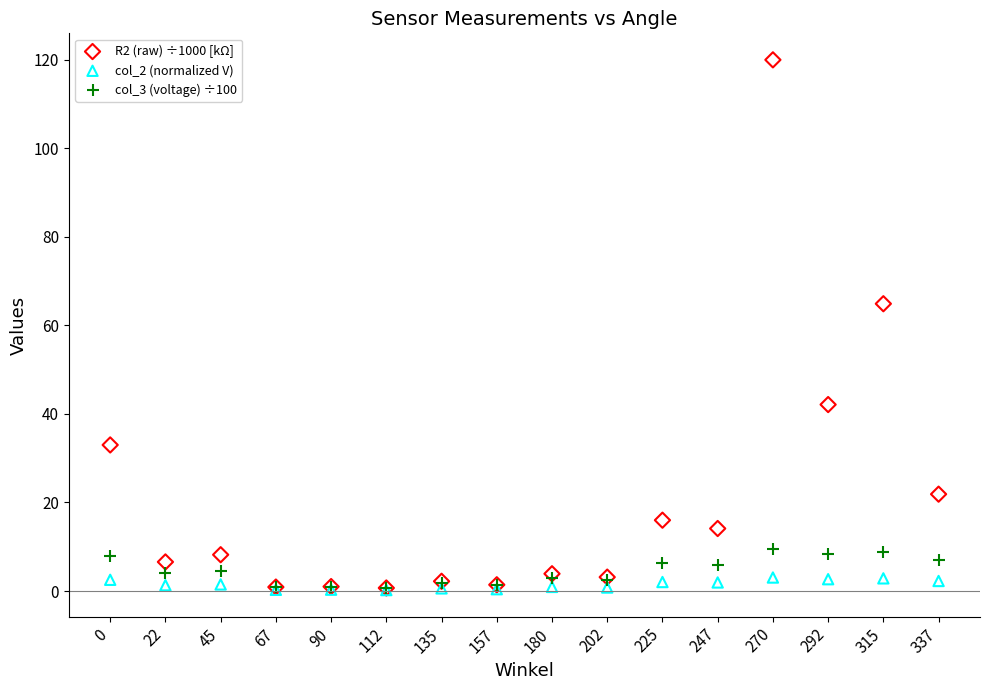

Across all series, what Y value is closest to 60?

64.9